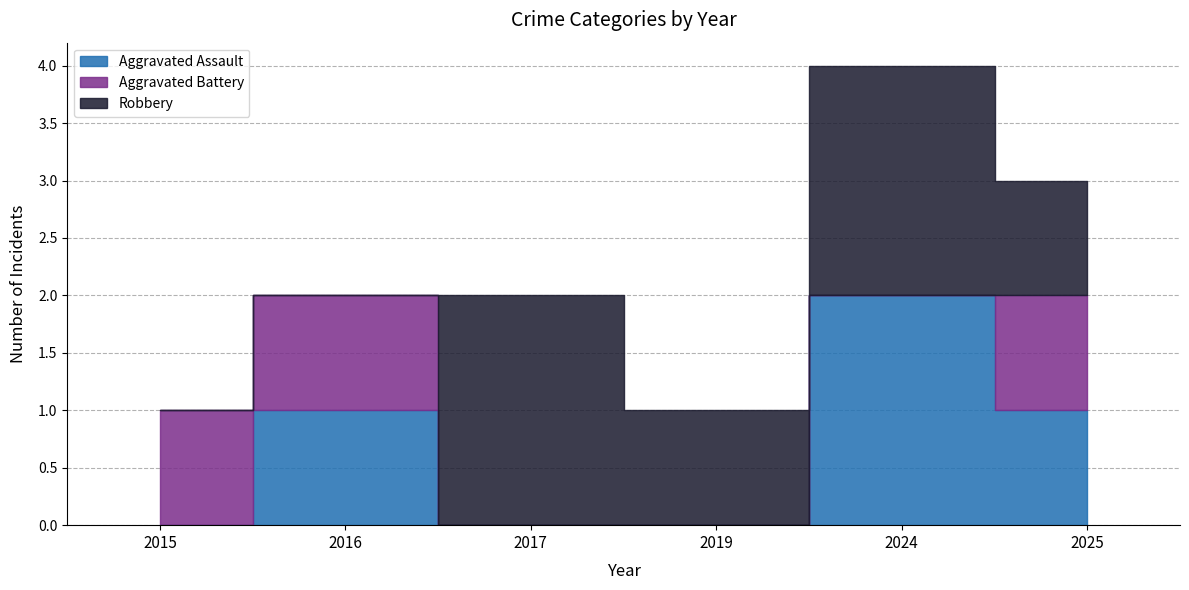

Which series has the largest total across all categories?

Robbery